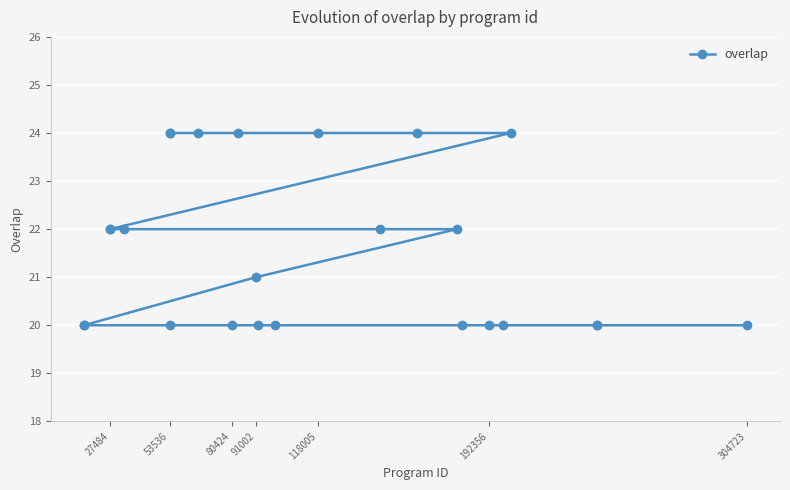

What is the difference between the second highest and minimum values?

4